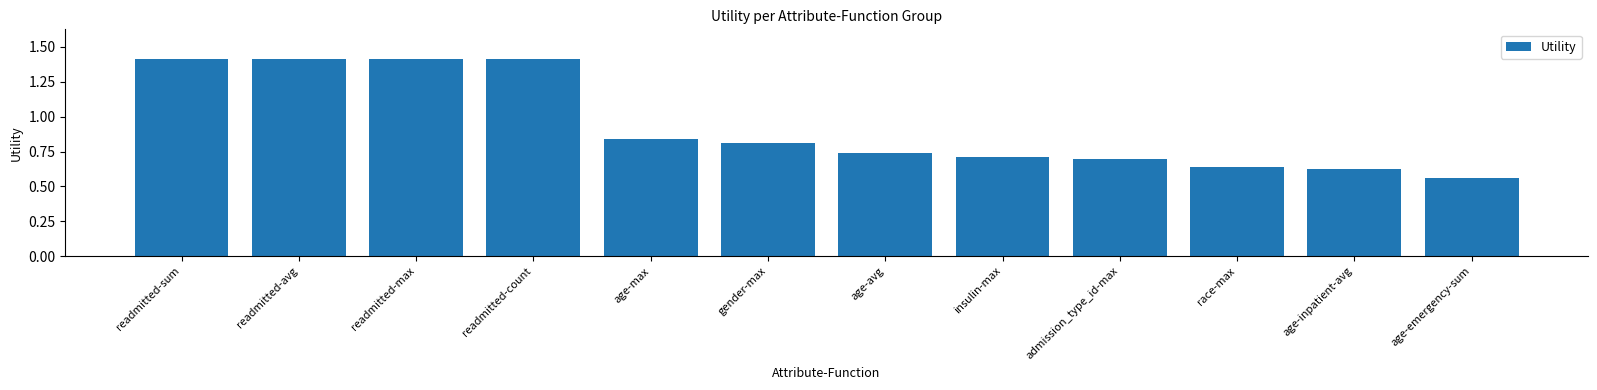

Is it true that the value at readmitted-avg is 0.4?

False